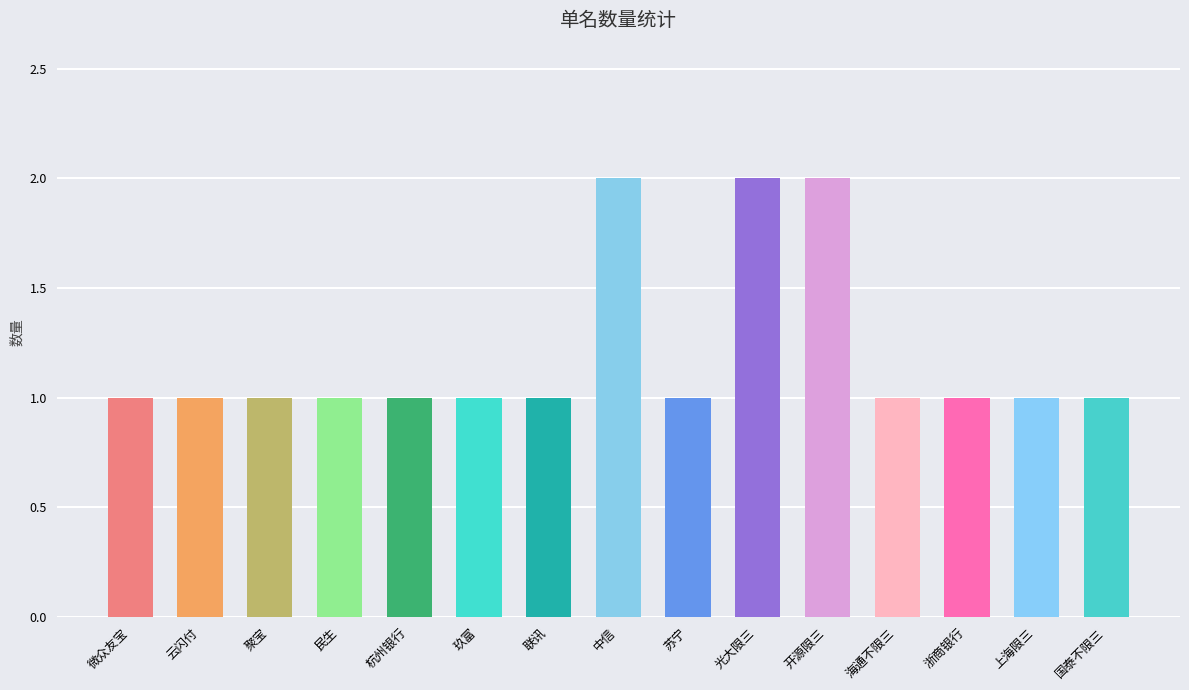

How many distinct data groups are displayed?

1